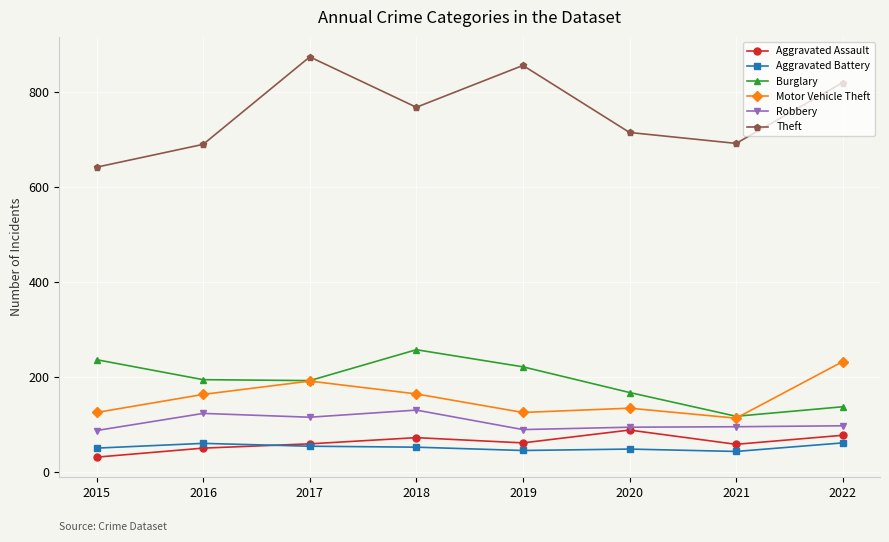

In Aggravated Assault, how many points are lower than both neighbors (excluding endpoints)?

2